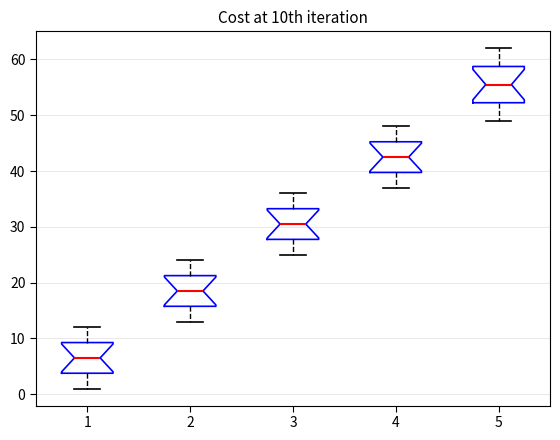

Reading left to right, transcribe this box plot: for each box, give where its median line is, the range the box spans, and where its two whiskers end, as read against the y-axis. The values are not printed on the chart, so give them approximately, as read against the axis.

1: median 7, box 4 to 9, whiskers 1 to 12
2: median 19, box 16 to 21, whiskers 13 to 24
3: median 31, box 28 to 33, whiskers 25 to 36
4: median 43, box 40 to 45, whiskers 37 to 48
5: median 56, box 52 to 59, whiskers 49 to 62